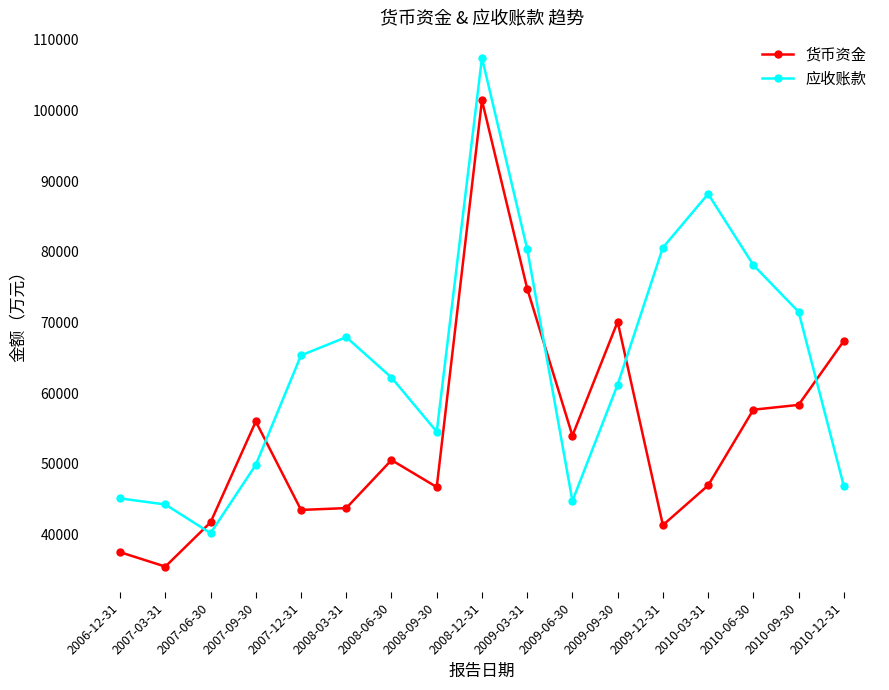

How many lines are shown in the chart?

2